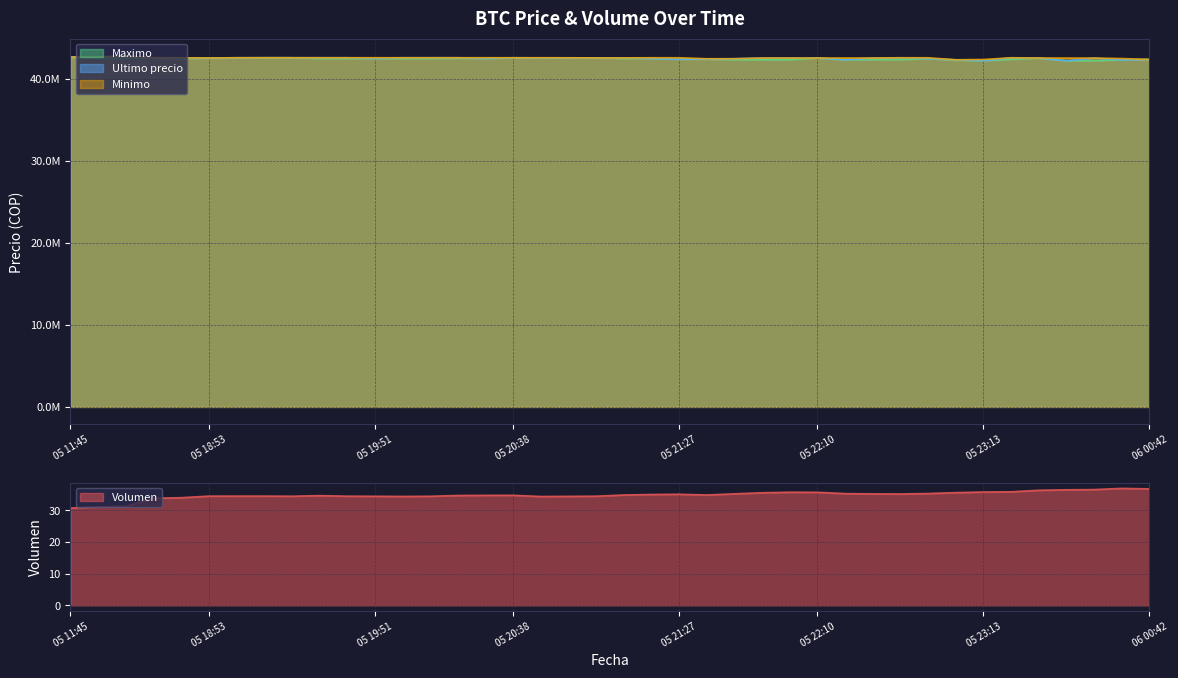

List the series in order of their peak value, lowest first.

Volumen, Maximo, Minimo, Ultimo precio